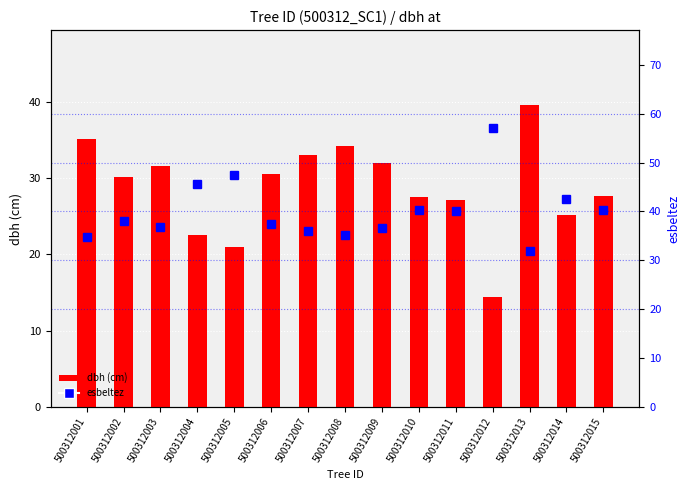

Reading left to right, what are all the values shown in this chart?

dbh (cm): 500312001=35.1	500312002=30.1	500312003=31.5	500312004=22.5	500312005=20.9	500312006=30.6	500312007=33.0	500312008=34.2	500312009=31.9	500312010=27.6	500312011=27.1	500312012=14.4	500312013=39.5	500312014=25.2	500312015=27.7
esbeltez: 500312001=34.7	500312002=38.1	500312003=36.9	500312004=45.6	500312005=47.5	500312006=37.5	500312007=35.9	500312008=35.1	500312009=36.6	500312010=40.3	500312011=40.1	500312012=57.1	500312013=31.8	500312014=42.6	500312015=40.2